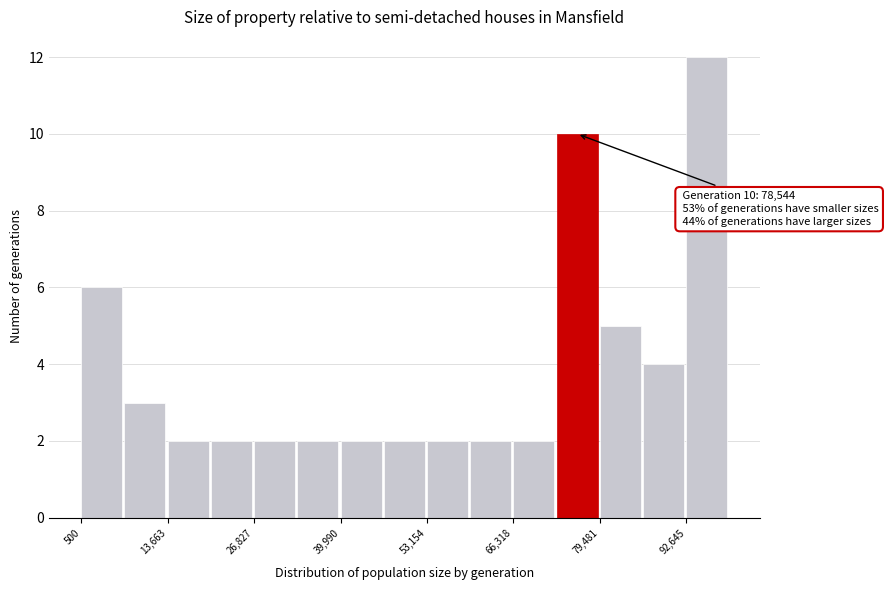

Read against the x-axis, roughly where is the centre of the tallest bar?

96000